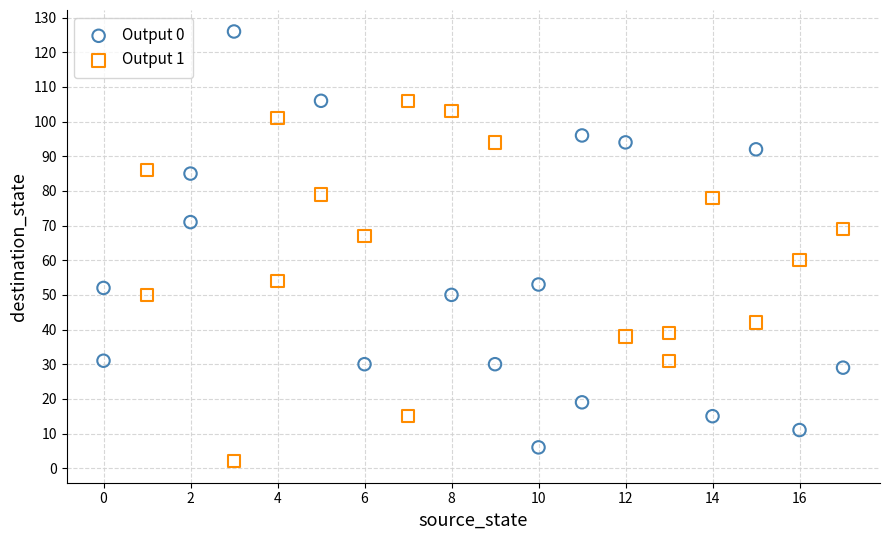

Which series reaches the maximum Y coordinate?

Output 0